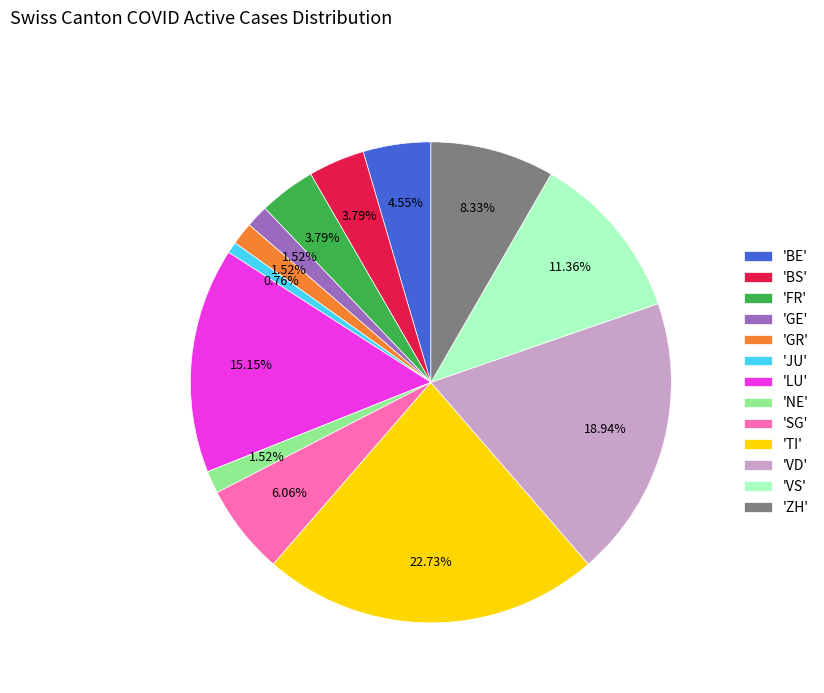

Approximately how many times larger is the value at 'VS' compared to 'VD'?

0.6